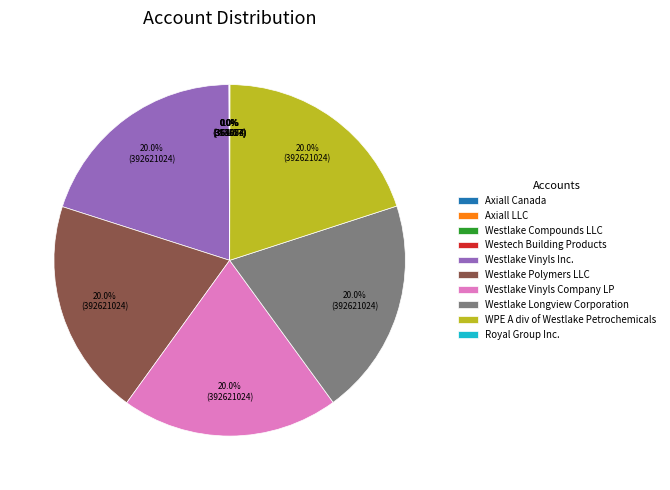

Is Westlake Vinyls Inc. the majority of the pie?

No